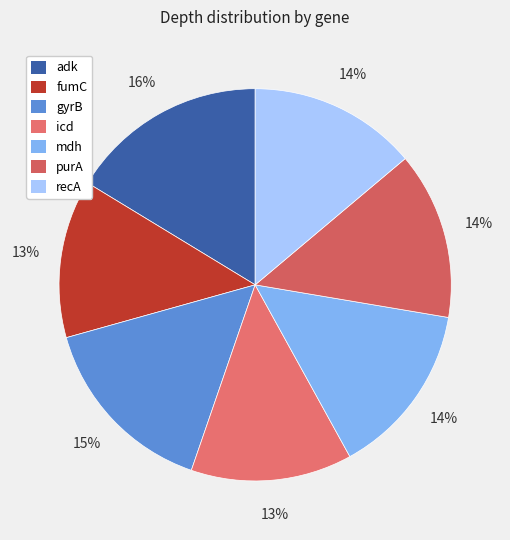

To the nearest percent, what is the combined percentage of recA and adk?

30%